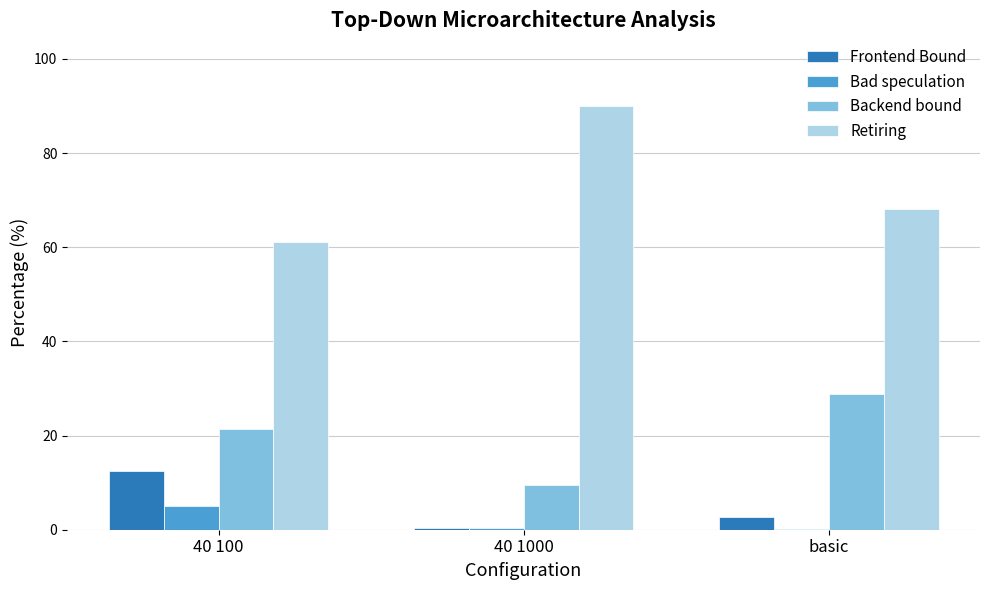

Which category has the highest value in the Backend bound series?

basic